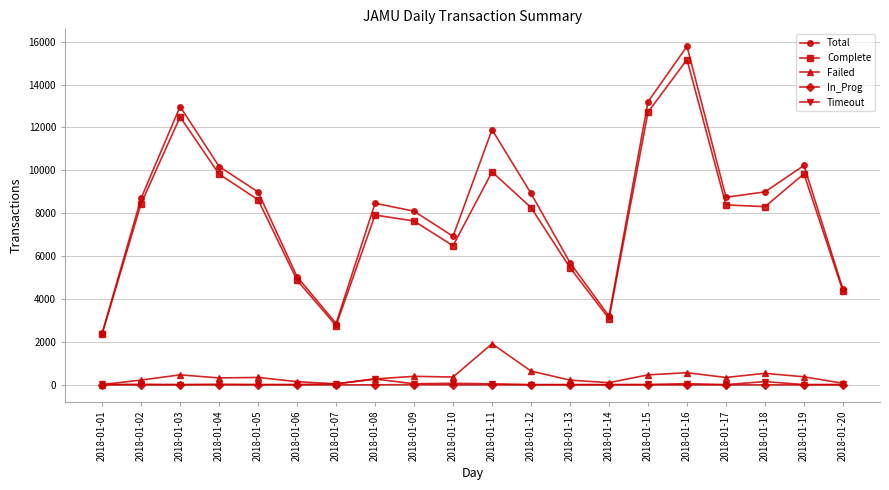

Which series has the largest total across all categories?

Total